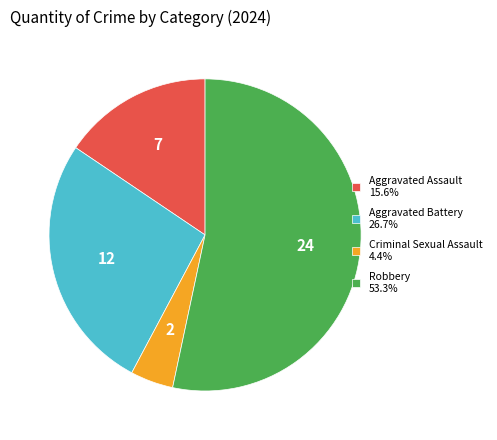

Does Robbery represent more than half of the total?

Yes